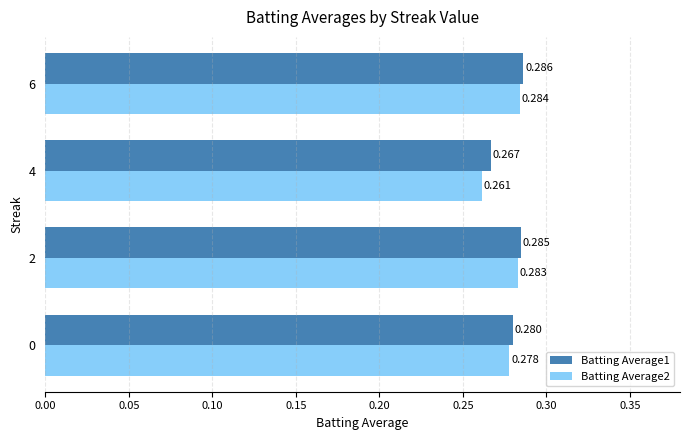

Is the value of Batting Average2 at 4 greater than the value of Batting Average1 at 2?

No